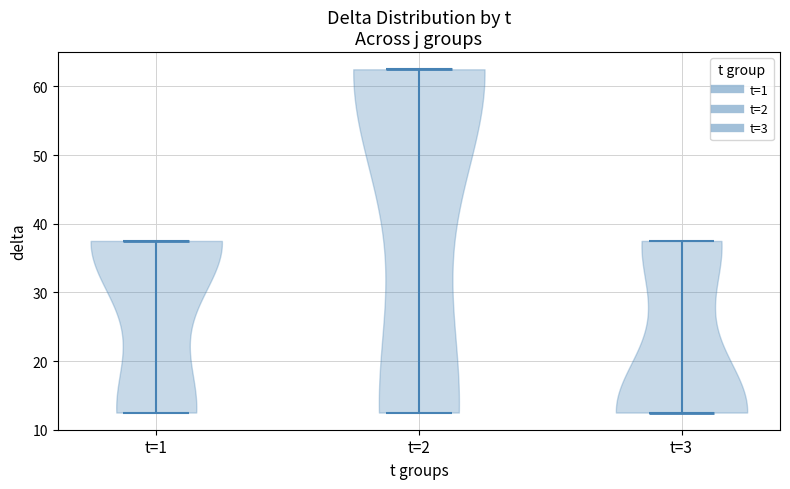

Reading left to right, read every violin against the y-axis: where its median line is, and the lowest and highest points it reaches. The values are not printed on the chart, so give them approximately, as read against the axis.

t=1: median line 38, lowest point 13, highest point 38
t=2: median line 63, lowest point 13, highest point 63
t=3: median line 13, lowest point 13, highest point 38